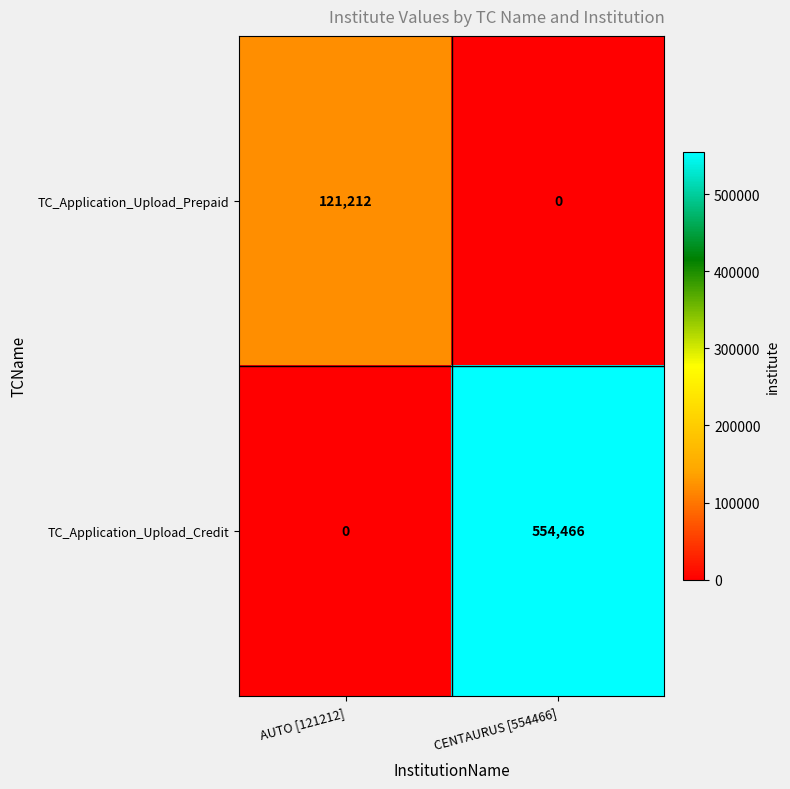

Reading left to right, transcribe all the data shown in this chart.

TC_Application_Upload_Prepaid: AUTO [121212]=121212	CENTAURUS [554466]=0
TC_Application_Upload_Credit: AUTO [121212]=0	CENTAURUS [554466]=554466